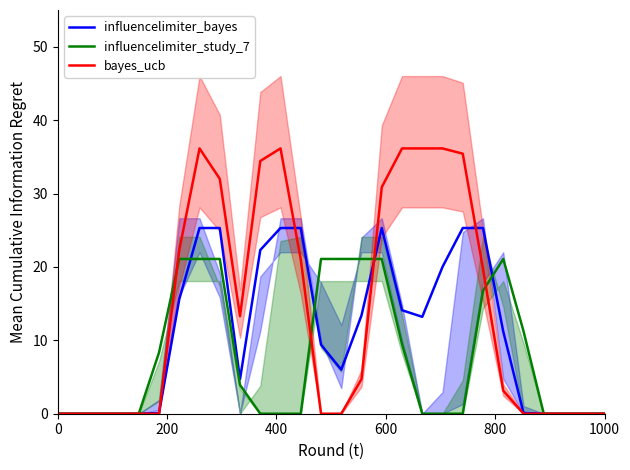

What is the maximum value for influencelimiter_bayes?

25.3